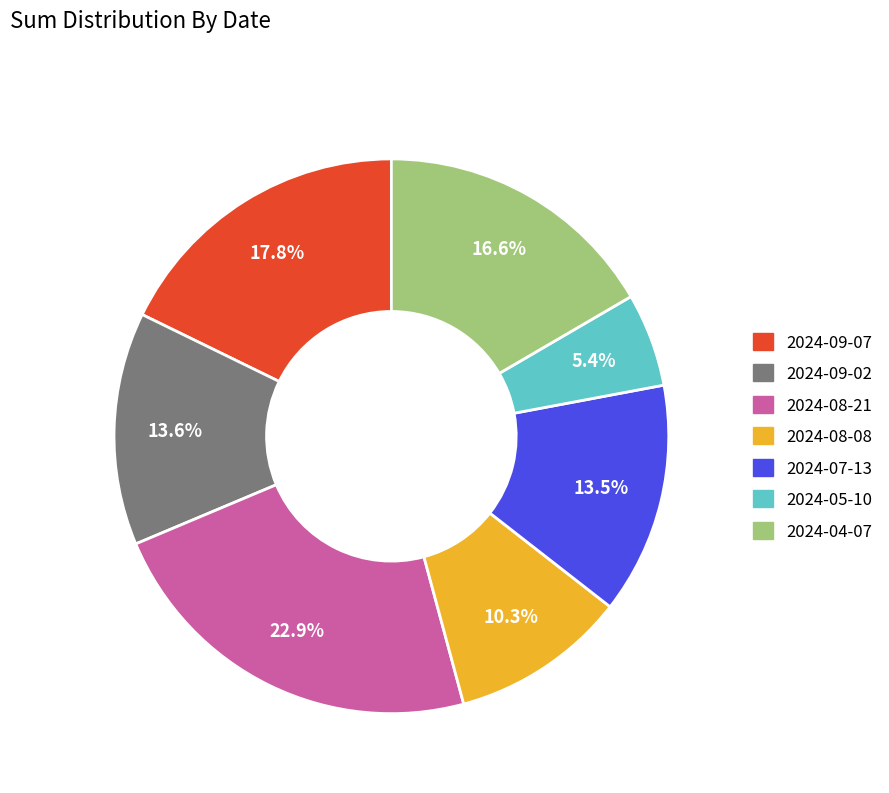

Count the number of slices in the pie.

7